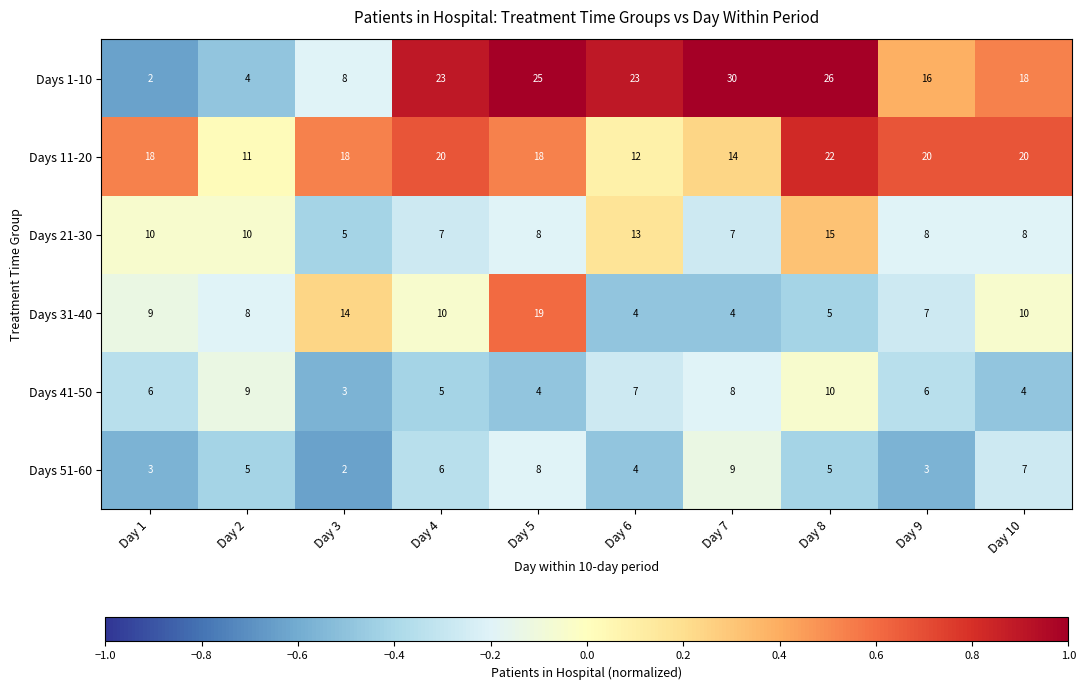

Which series changed the most between Day 1 and Day 6?

Days 1-10